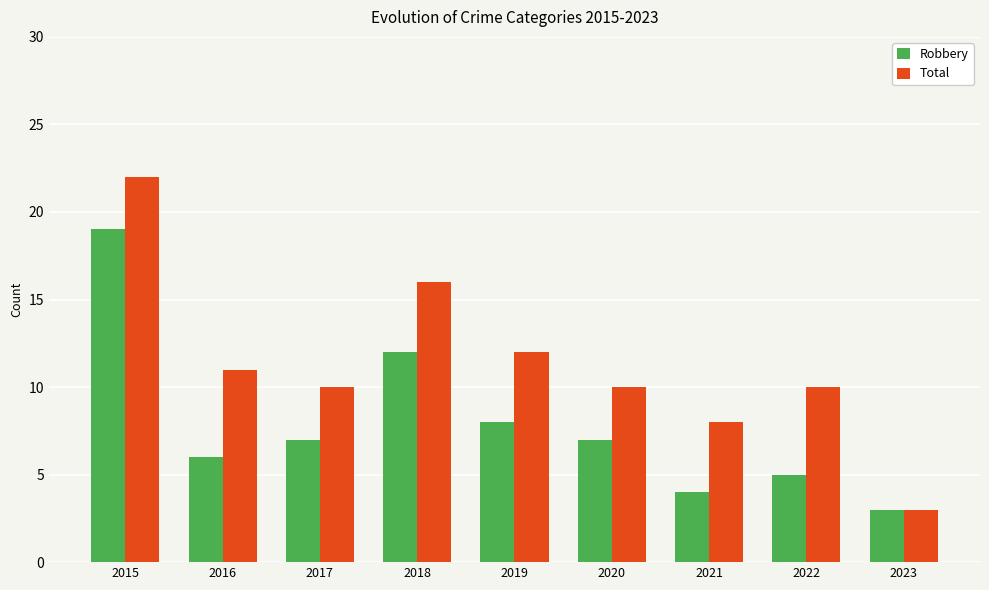

What are all the series names shown in the legend?

Robbery, Total